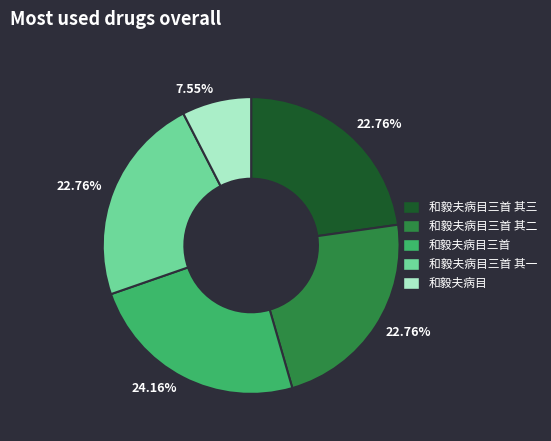

Does any single category account for the majority?

No